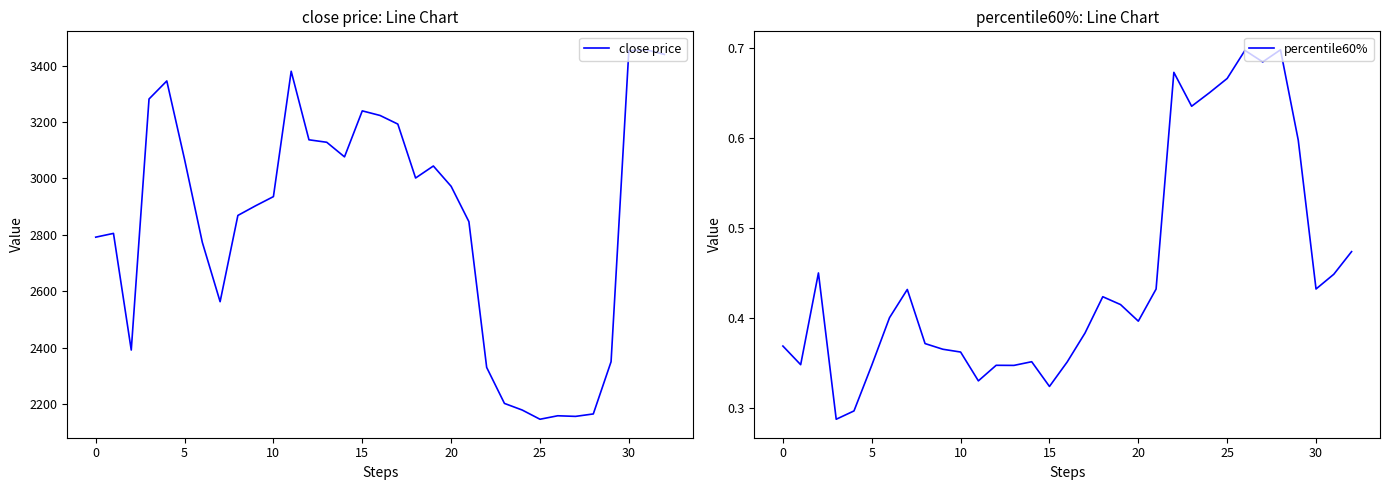

What is the sum of all close price values?

94005.9